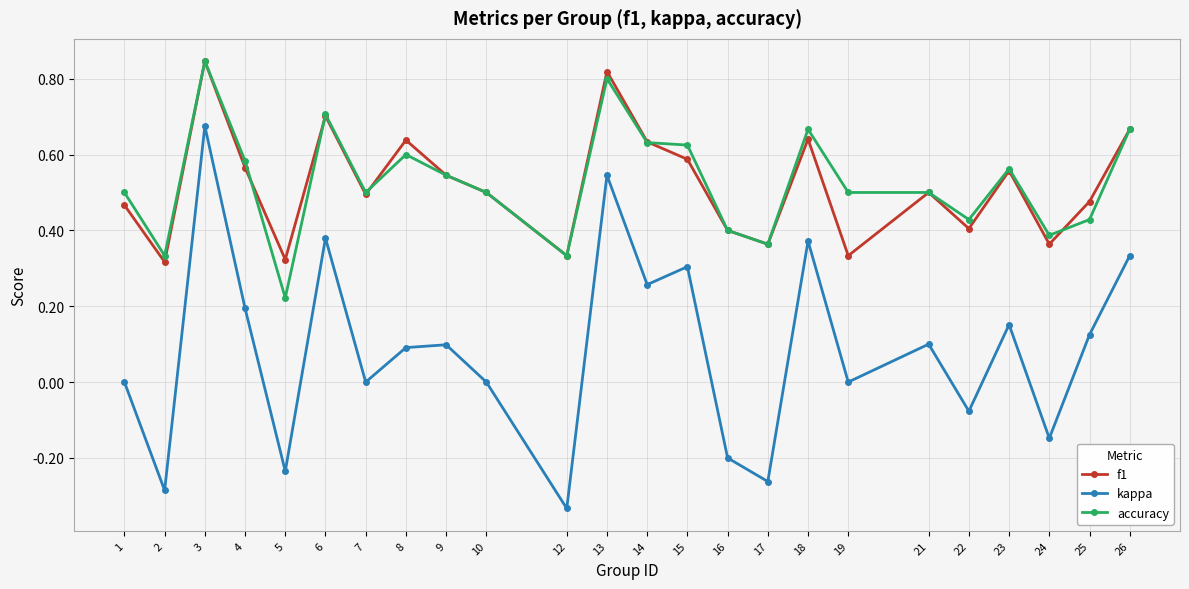

Which series has the widest spread of values?

kappa